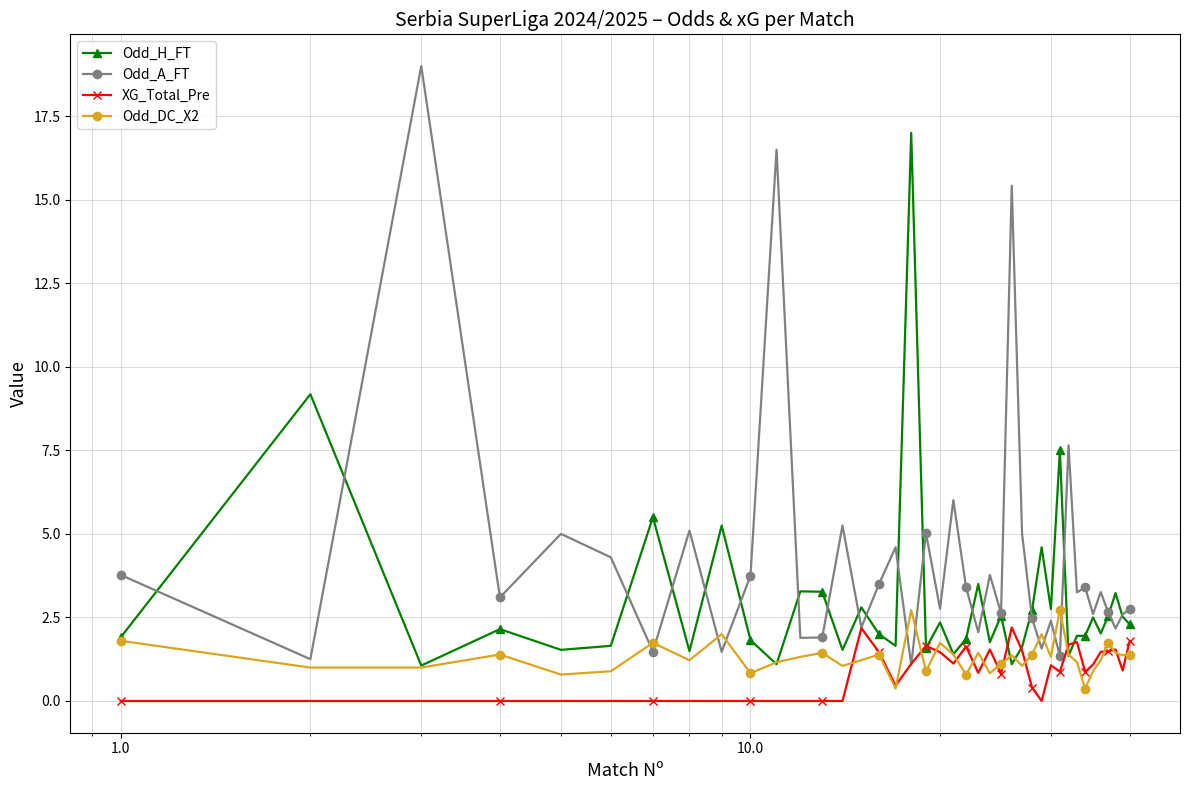

In Odd_A_FT, how many points are higher than both neighbors (excluding endpoints)?

14